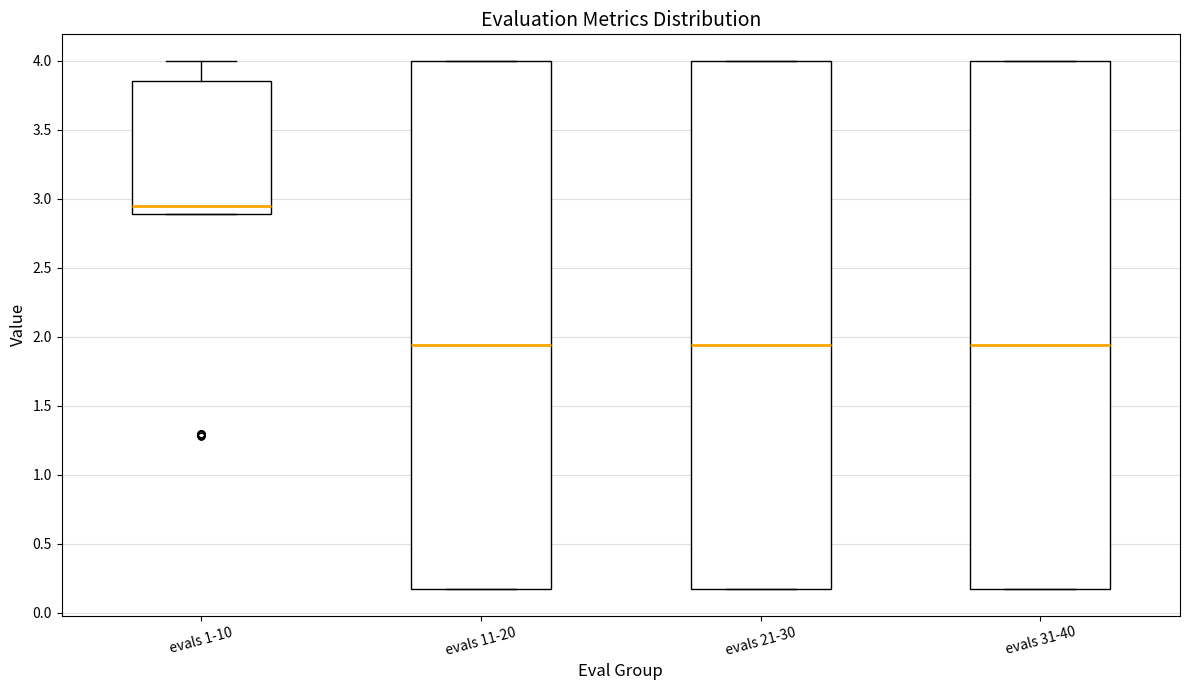

Reading left to right, transcribe this box plot: for each box, give where its median line is, the range the box spans, and where its two whiskers end, as read against the y-axis. The values are not printed on the chart, so give them approximately, as read against the axis.

evals 1-10: median 2.95, box 2.90 to 3.85, whiskers 2.90 to 4.00
evals 11-20: median 1.95, box 0.15 to 4.00, whiskers 0.15 to 4.00
evals 21-30: median 1.95, box 0.15 to 4.00, whiskers 0.15 to 4.00
evals 31-40: median 1.95, box 0.15 to 4.00, whiskers 0.15 to 4.00